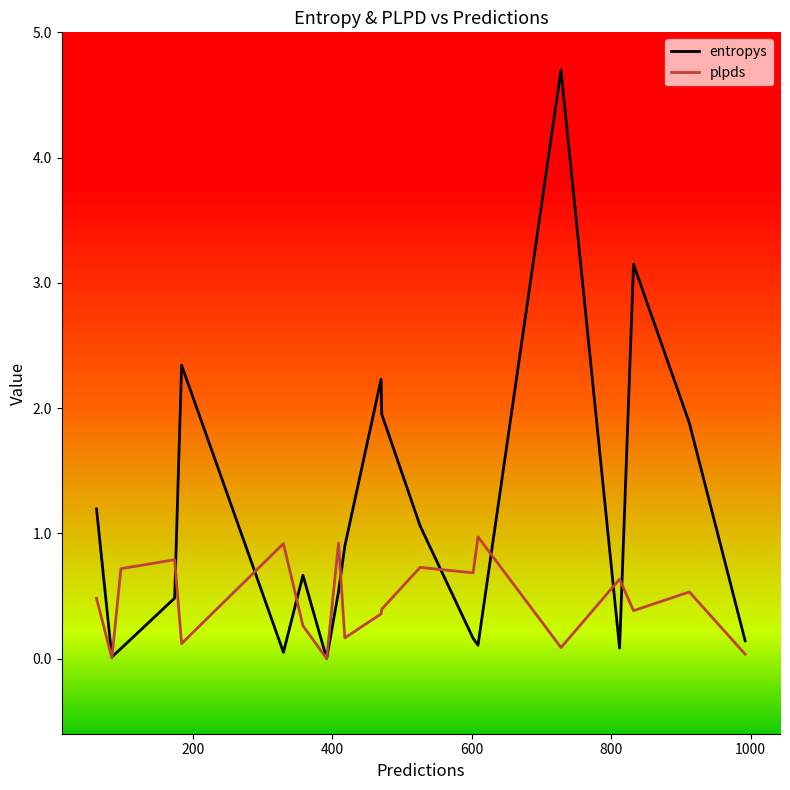

What are all the series names shown in the legend?

entropys, plpds